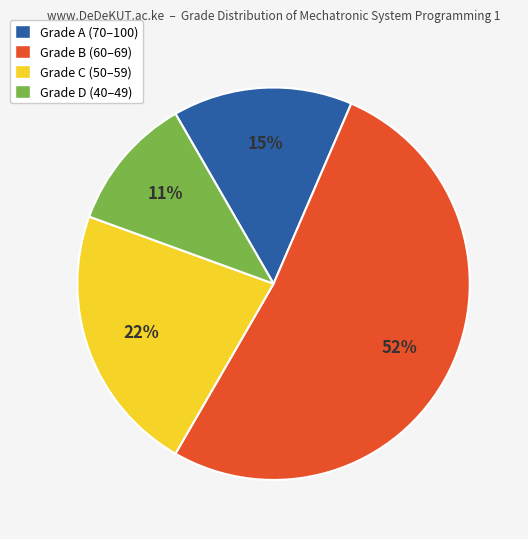

To the nearest percent, what is the difference between the largest and smallest slice percentages?

41%